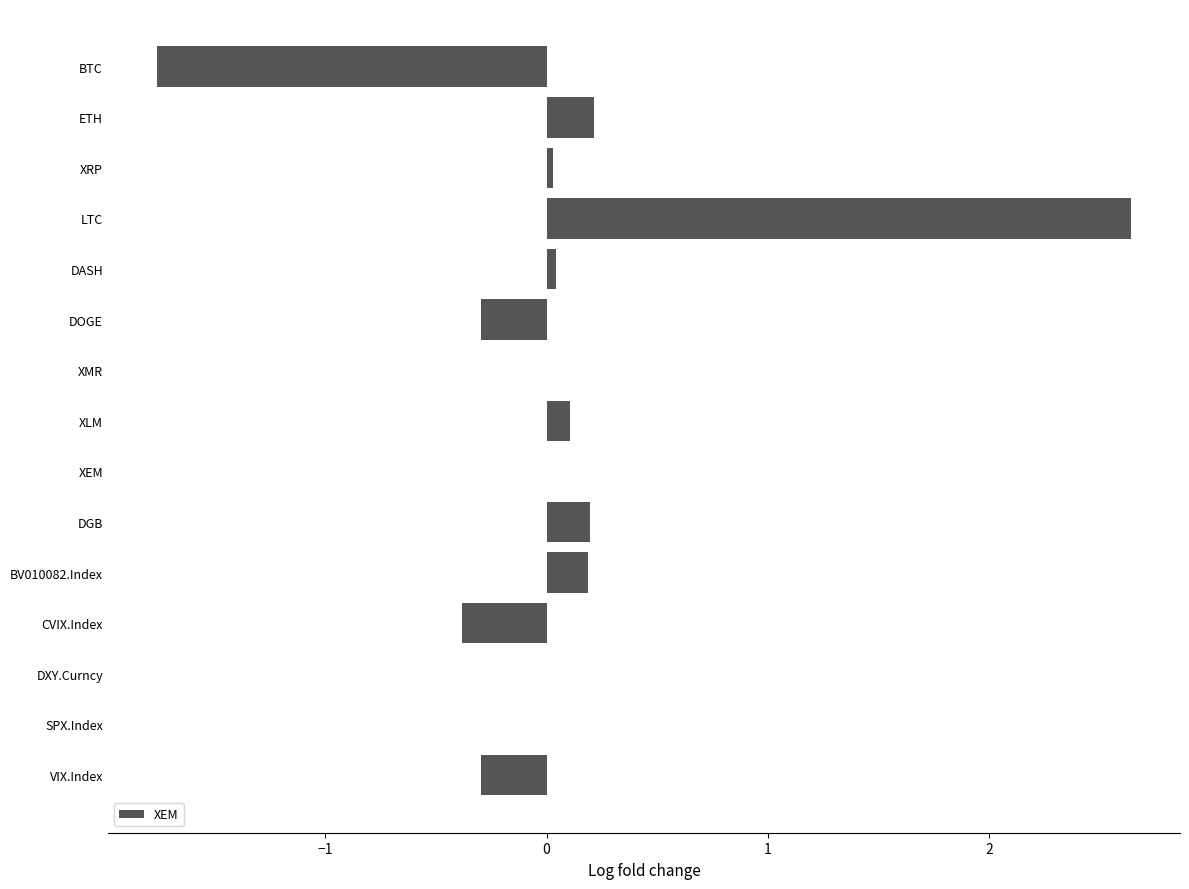

Which category has the highest value across all series?

LTC